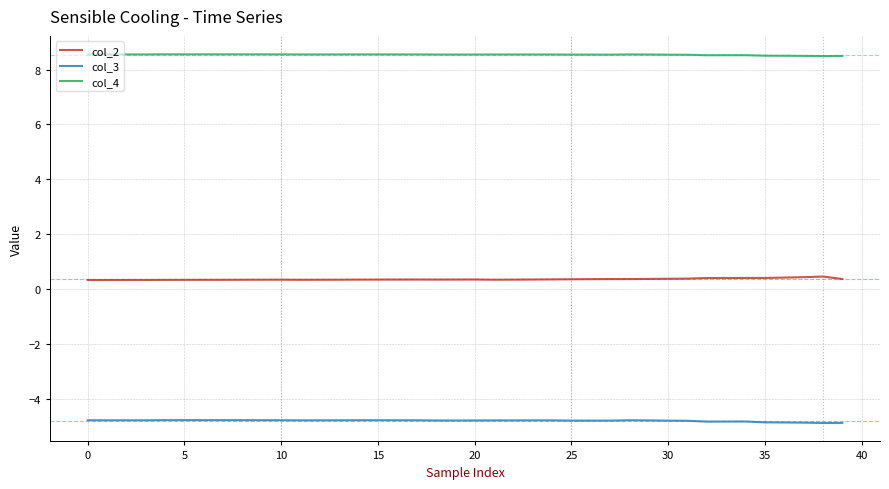

Which series has the largest total across all categories?

col_4